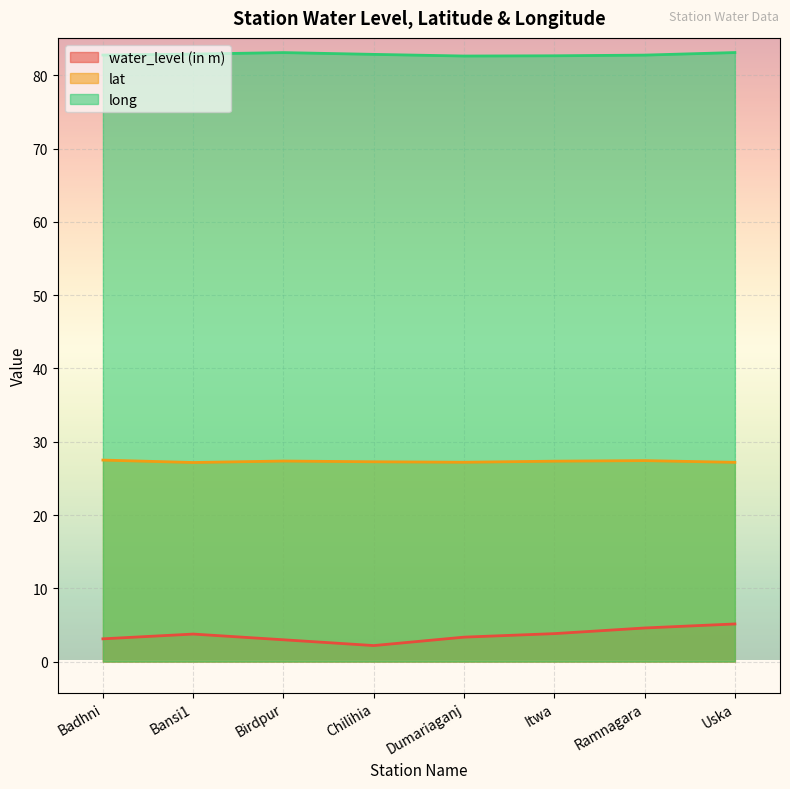

In lat, how many points are lower than both neighbors (excluding endpoints)?

2